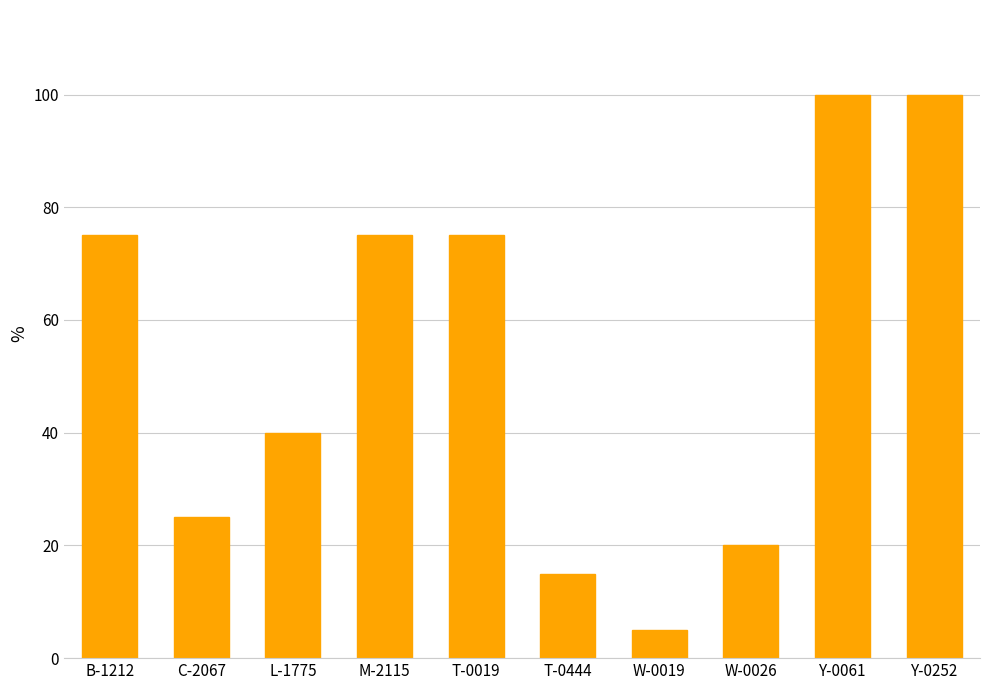

What is the greatest value displayed?

100